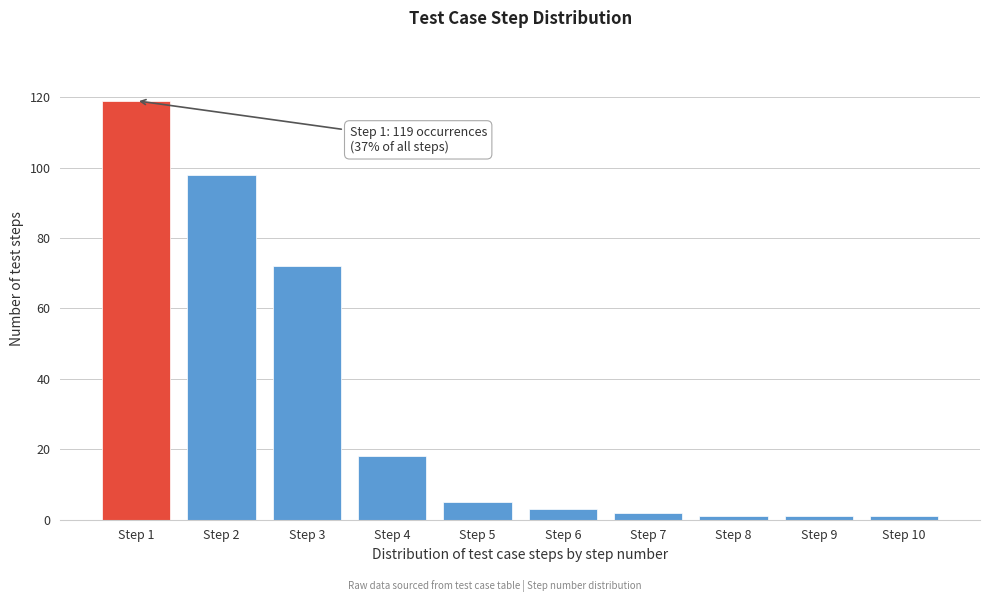

Reading left to right, list all the values displayed in this chart.

Step 1=119	Step 2=98	Step 3=72	Step 4=18	Step 5=5	Step 6=3	Step 7=2	Step 8=1	Step 9=1	Step 10=1